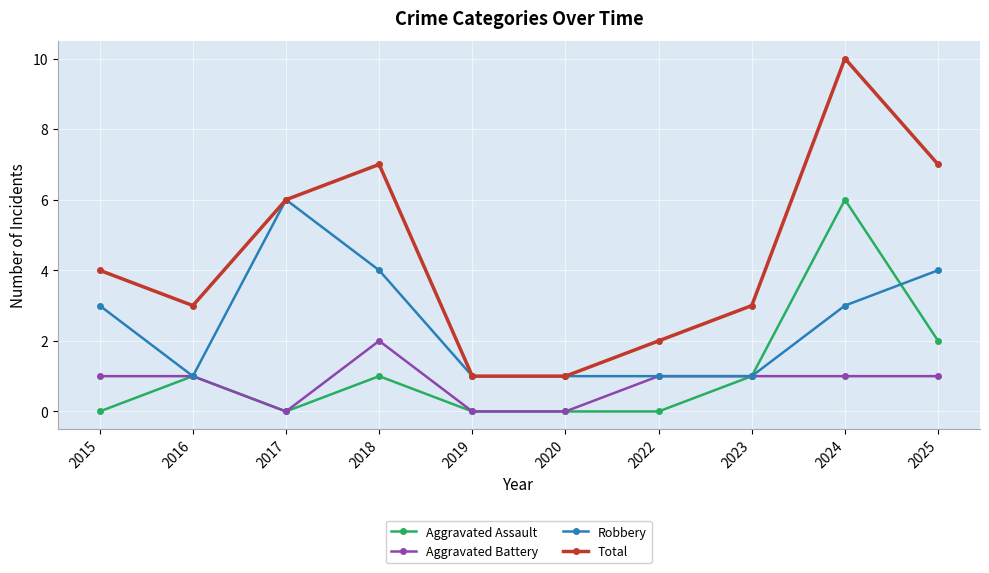

Rank the series at 2018 from lowest to highest value.

Aggravated Assault, Aggravated Battery, Robbery, Total